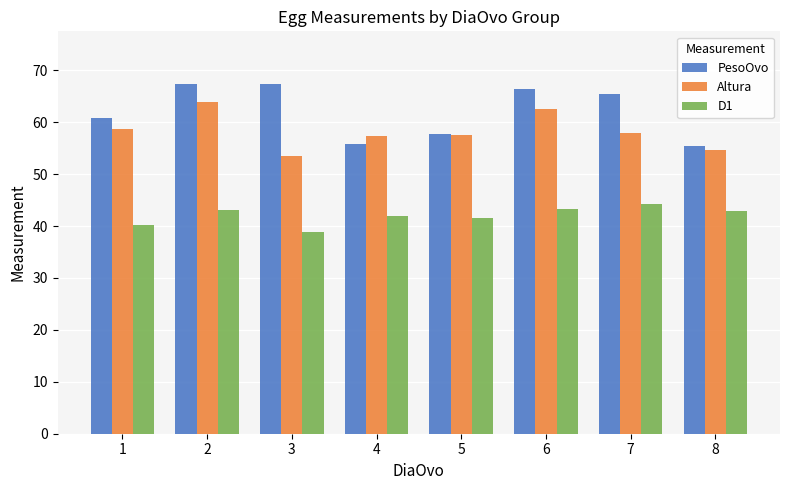

What is the average value of the Altura series?

58.2